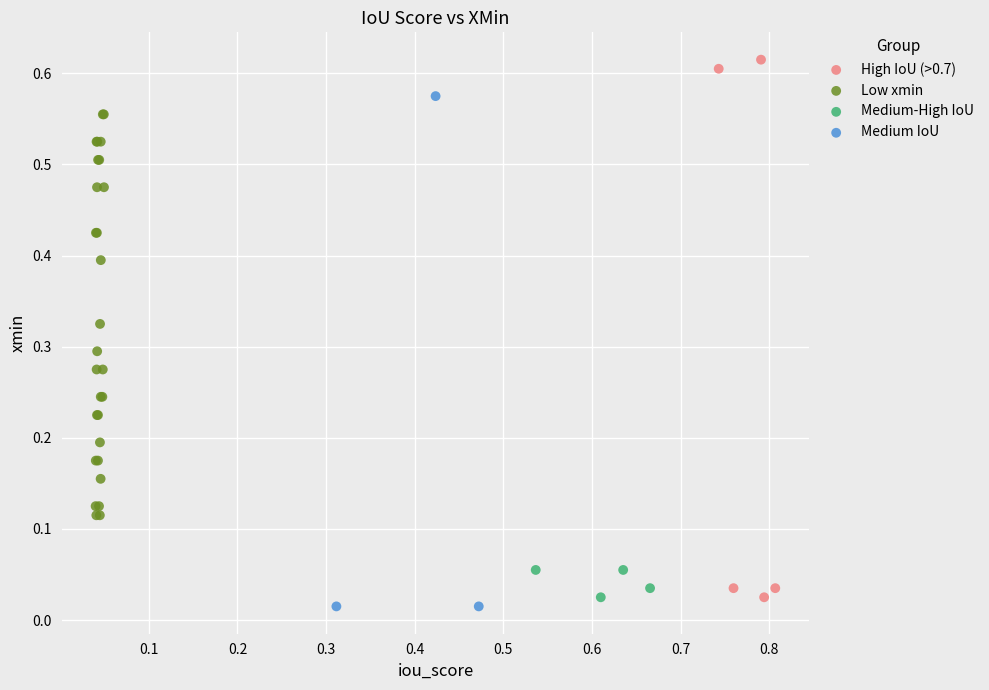

Which series contains the lowest Y value?

Medium IoU